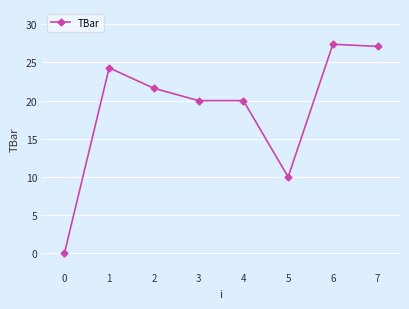

Does the chart display data point markers on the line(s)?

Yes